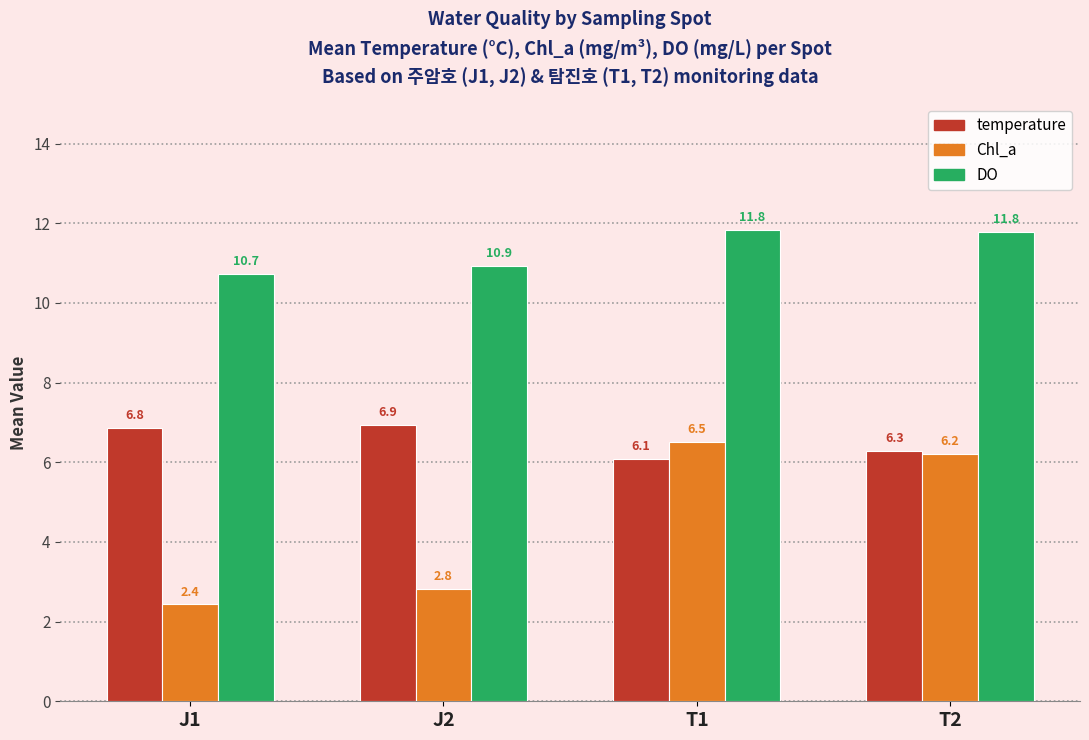

At how many categories does at least one series exceed 9?

4